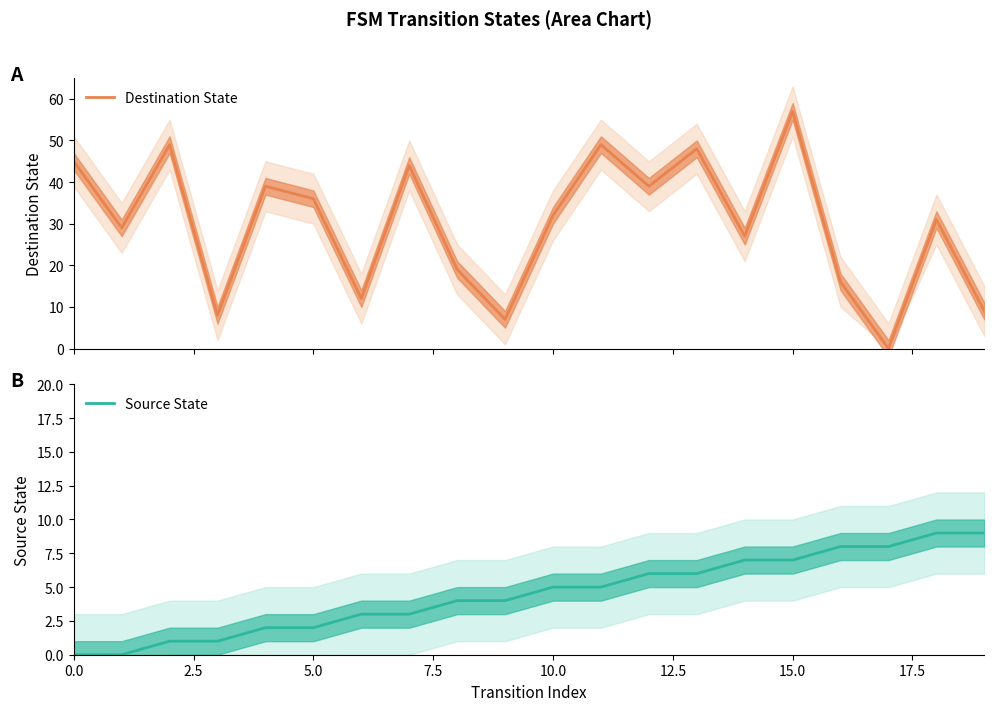

Count the number of categories in the chart.

20